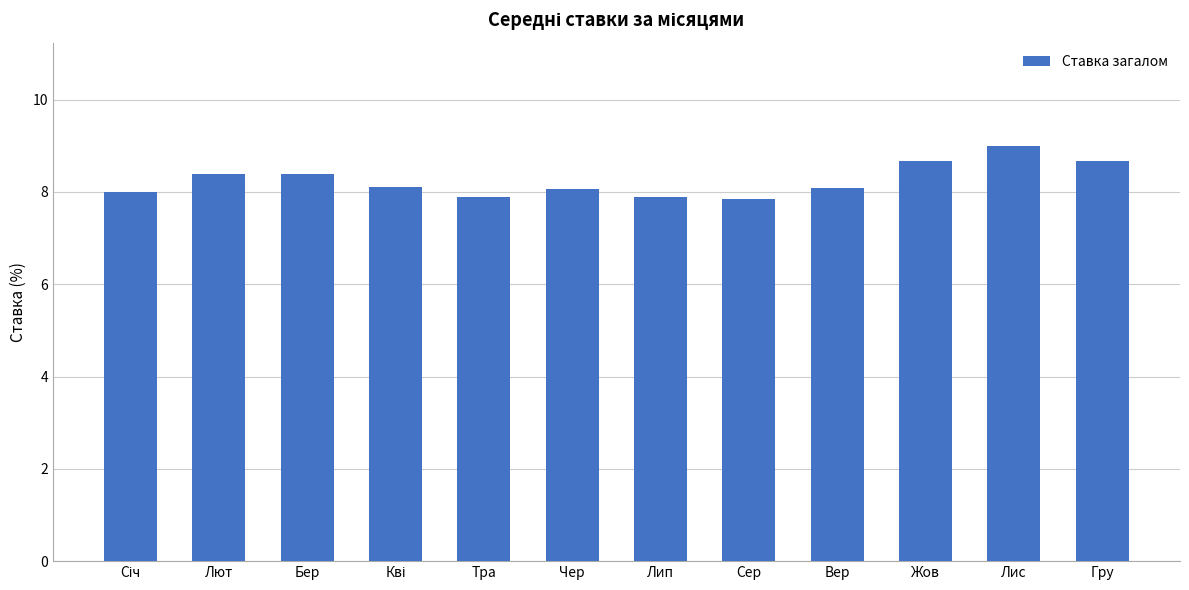

What is the approximate value at Лют?

8.4